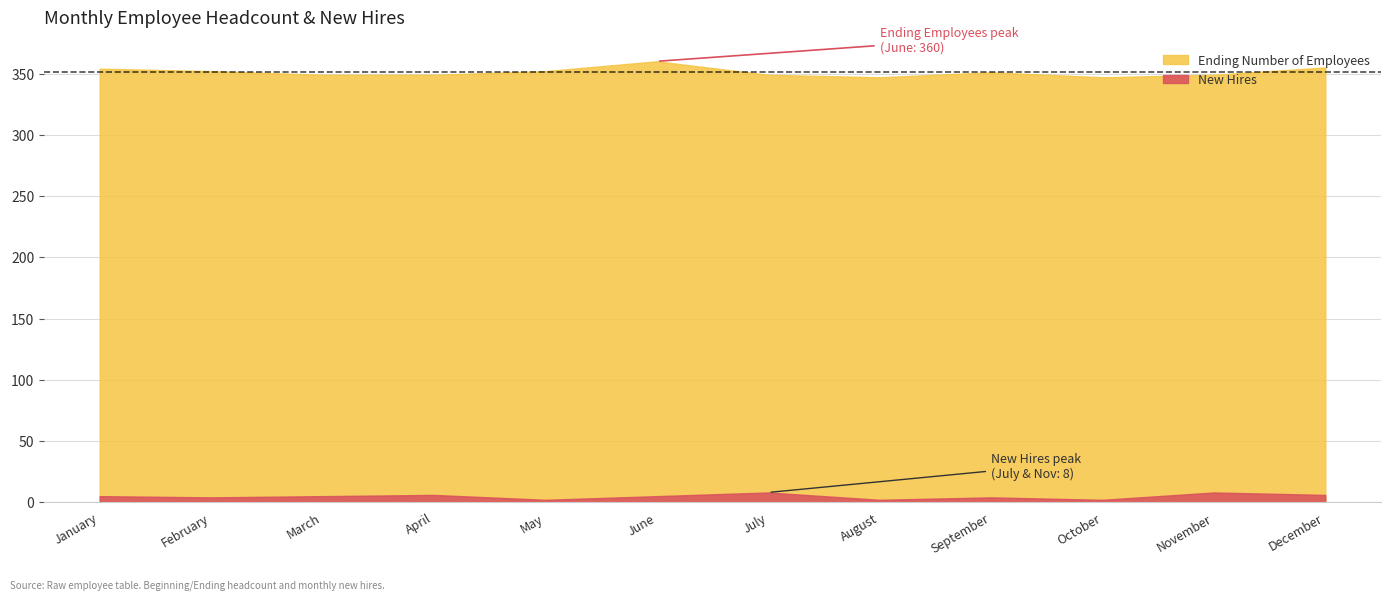

Reading left to right, list all the values displayed in this chart.

Ending Number of Employees: 354	352	349	349	352	360	349	347	351	347	349	355
New Hires: 5	4	5	6	2	5	8	2	4	2	8	6